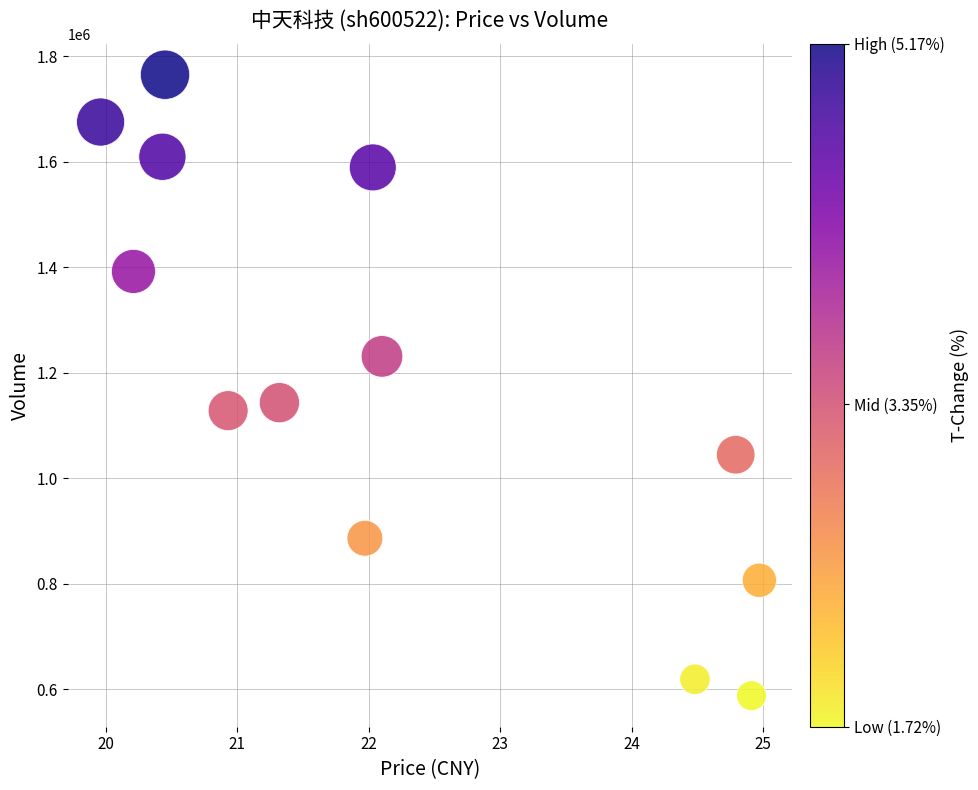

What Y value in the scatter plot is closest to 1176368?

1143262